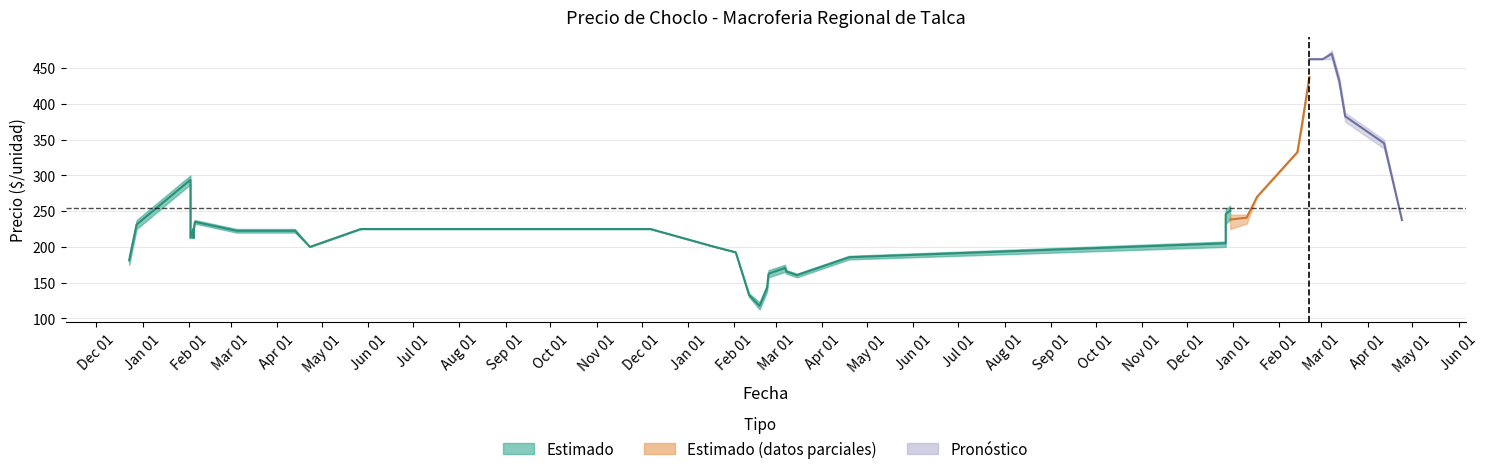

What is the difference between the maximum and minimum values?

176.2